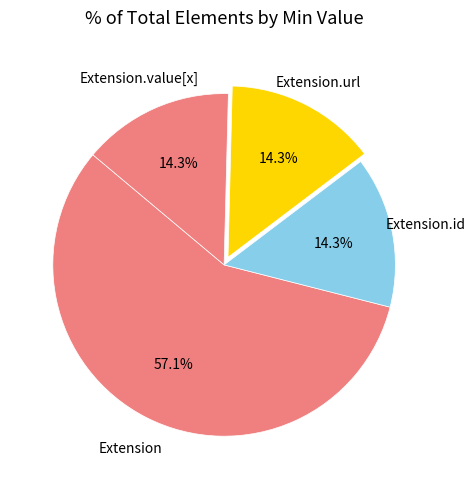

Is there any slice that represents more than half of the pie?

Yes